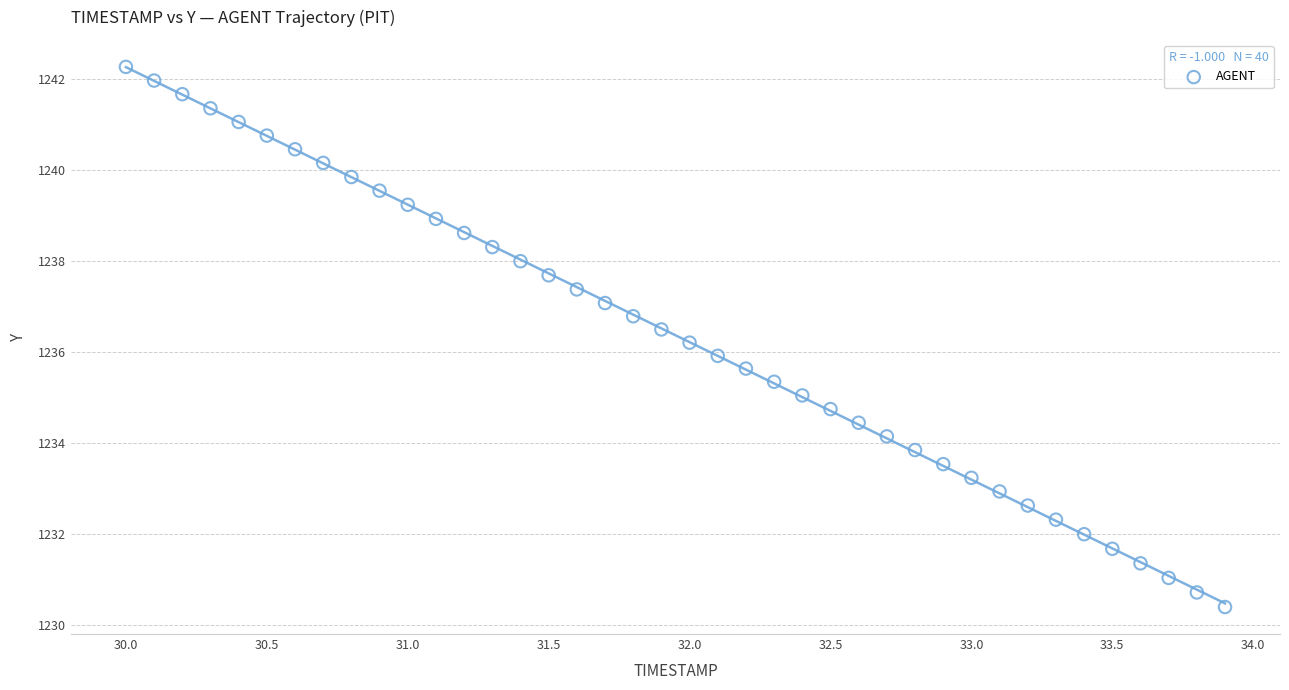

What is the range of Y values (max minus min)?

11.9